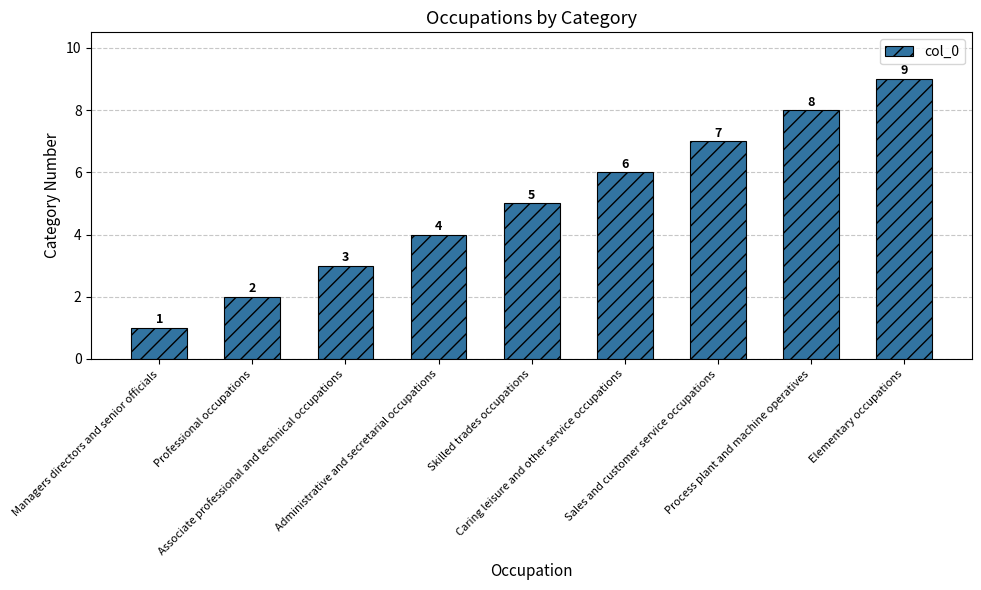

What position from the right is Associate professional and technical occupations?

7